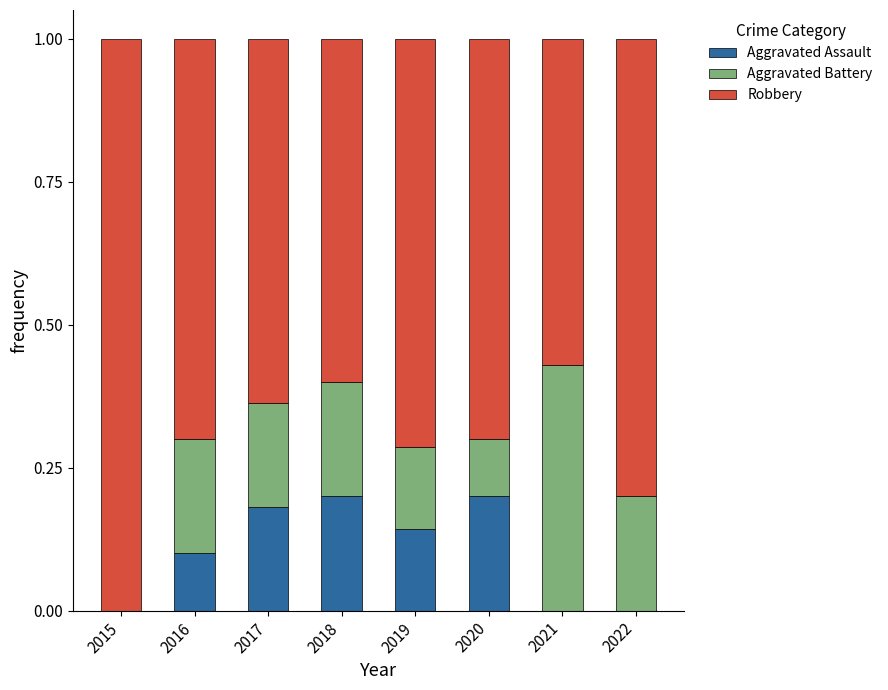

The Aggravated Assault series shows 0.2 at 2020. True or false?

True